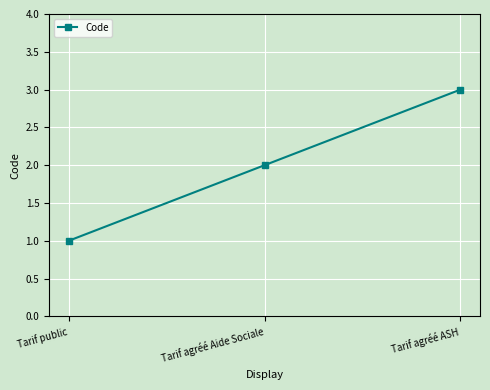

Reading left to right, extract all data points from this chart.

1	2	3